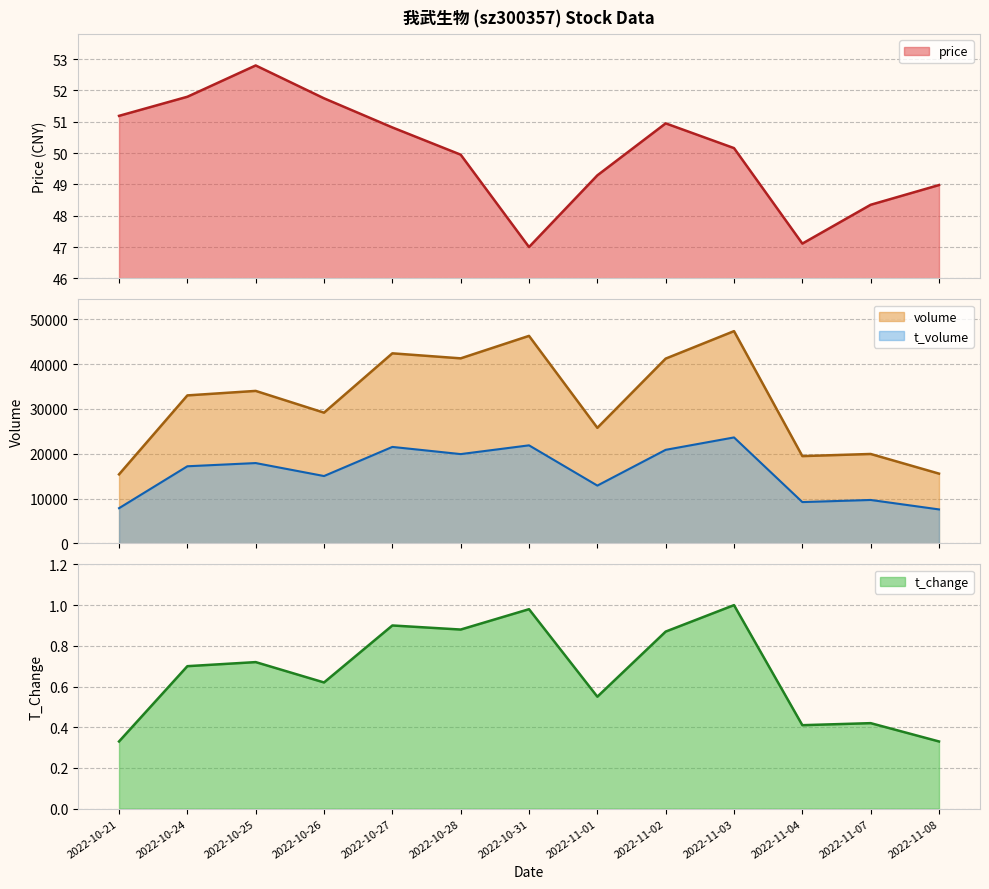

Reading left to right, transcribe all the data shown in this chart.

price: 2022-10-21=51.2	2022-10-24=51.8	2022-10-25=52.8	2022-10-26=51.8	2022-10-27=50.8	2022-10-28=50.0	2022-10-31=47.0	2022-11-01=49.3	2022-11-02=51.0	2022-11-03=50.2	2022-11-04=47.1	2022-11-07=48.4	2022-11-08=49.0
volume: 2022-10-21=15410.0	2022-10-24=33016.0	2022-10-25=34018.0	2022-10-26=29168.0	2022-10-27=42397.0	2022-10-28=41277.0	2022-10-31=46288.0	2022-11-01=25788.0	2022-11-02=41221.0	2022-11-03=47345.0	2022-11-04=19482.0	2022-11-07=19956.0	2022-11-08=15575.0
t_volume: 2022-10-21=7870.0	2022-10-24=17216.0	2022-10-25=17931.0	2022-10-26=15039.0	2022-10-27=21531.0	2022-10-28=19930.0	2022-10-31=21883.0	2022-11-01=12909.0	2022-11-02=20883.0	2022-11-03=23645.0	2022-11-04=9232.0	2022-11-07=9703.0	2022-11-08=7597.0
t_change: 2022-10-21=0.3	2022-10-24=0.7	2022-10-25=0.7	2022-10-26=0.6	2022-10-27=0.9	2022-10-28=0.9	2022-10-31=1.0	2022-11-01=0.6	2022-11-02=0.9	2022-11-03=1.0	2022-11-04=0.4	2022-11-07=0.4	2022-11-08=0.3